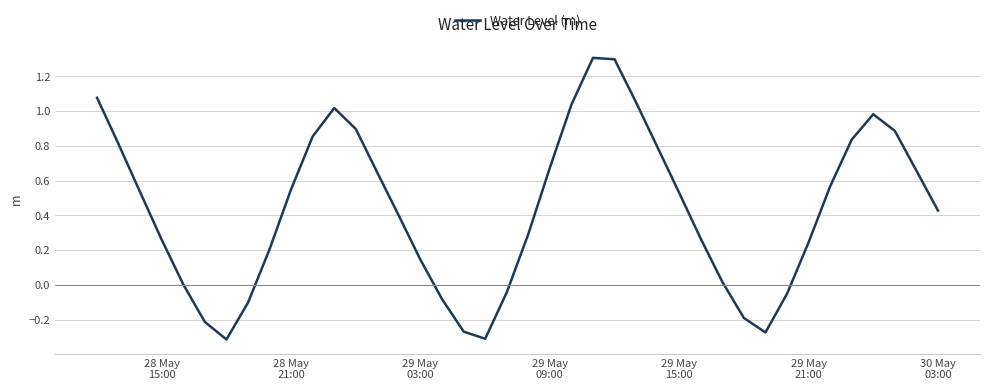

How many lines are shown in the chart?

1